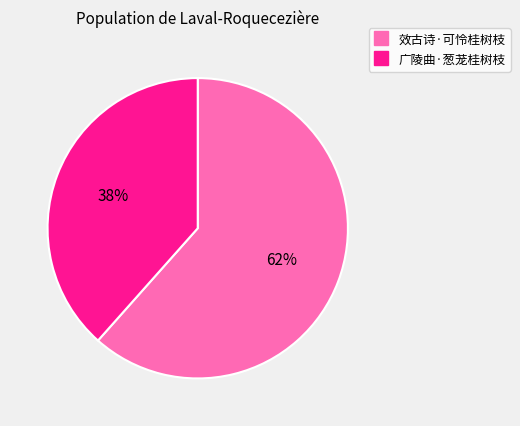

To the nearest percent, what portion does 广陵曲·葱茏桂树枝 represent?

38%